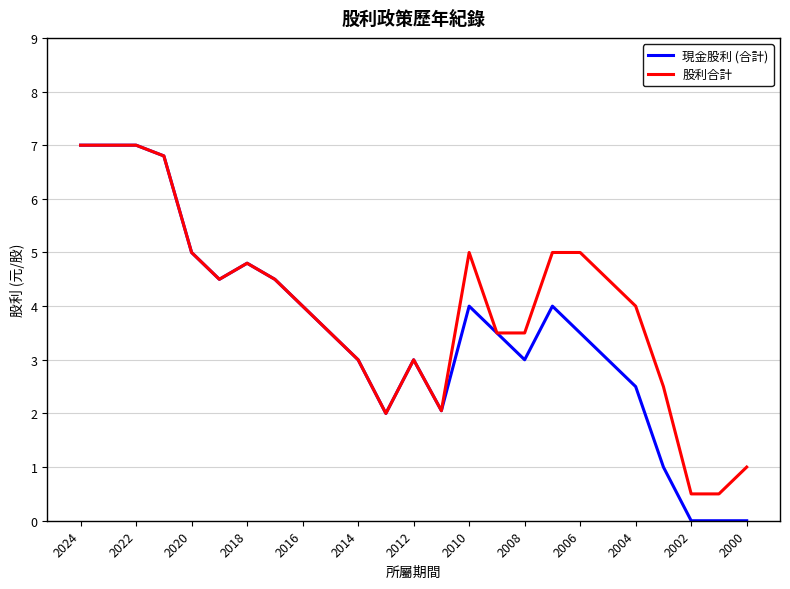

Which series has the largest total across all categories?

股利合計